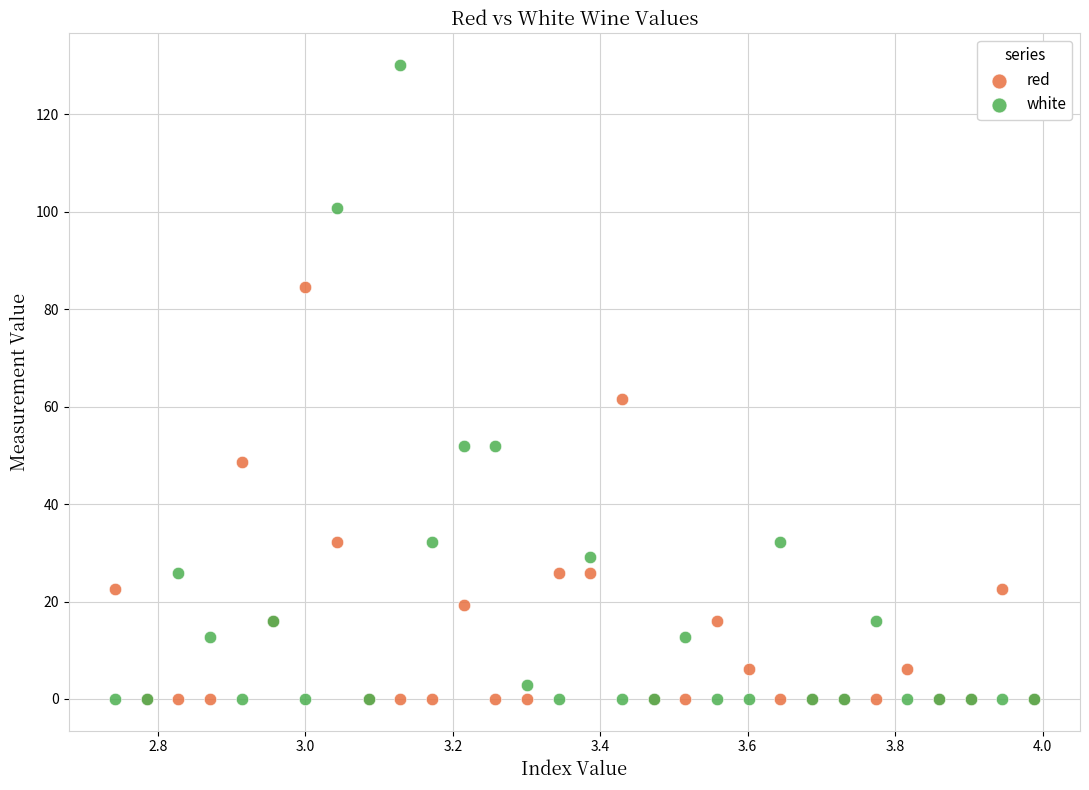

In the red series, what Y value is closest to 42?

48.6